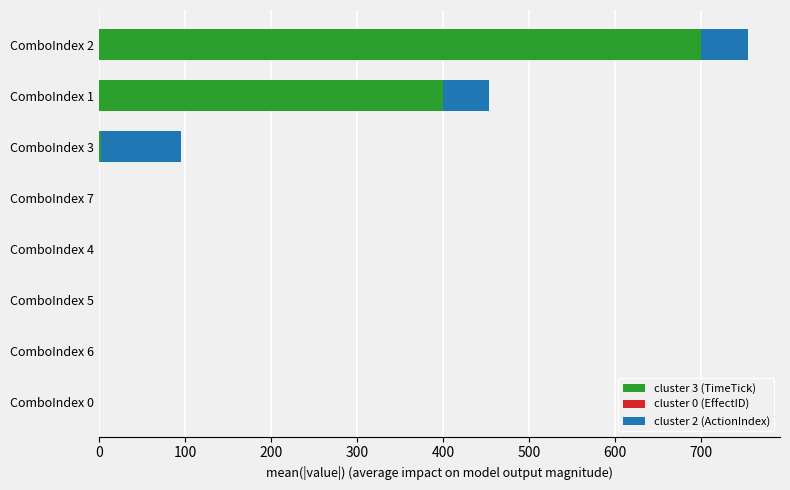

Which category has the highest value in the cluster 3 (TimeTick) series?

ComboIndex 2